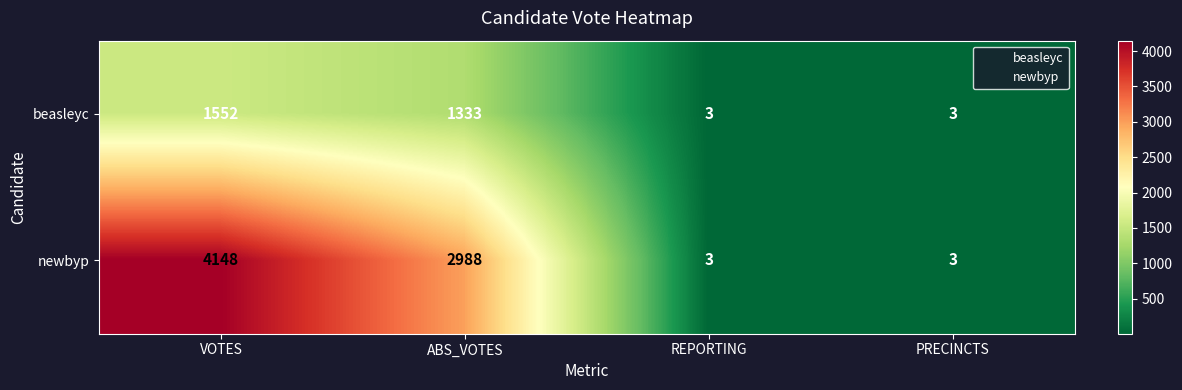

Rank the series by their maximum value, from highest to lowest.

newbyp, beasleyc